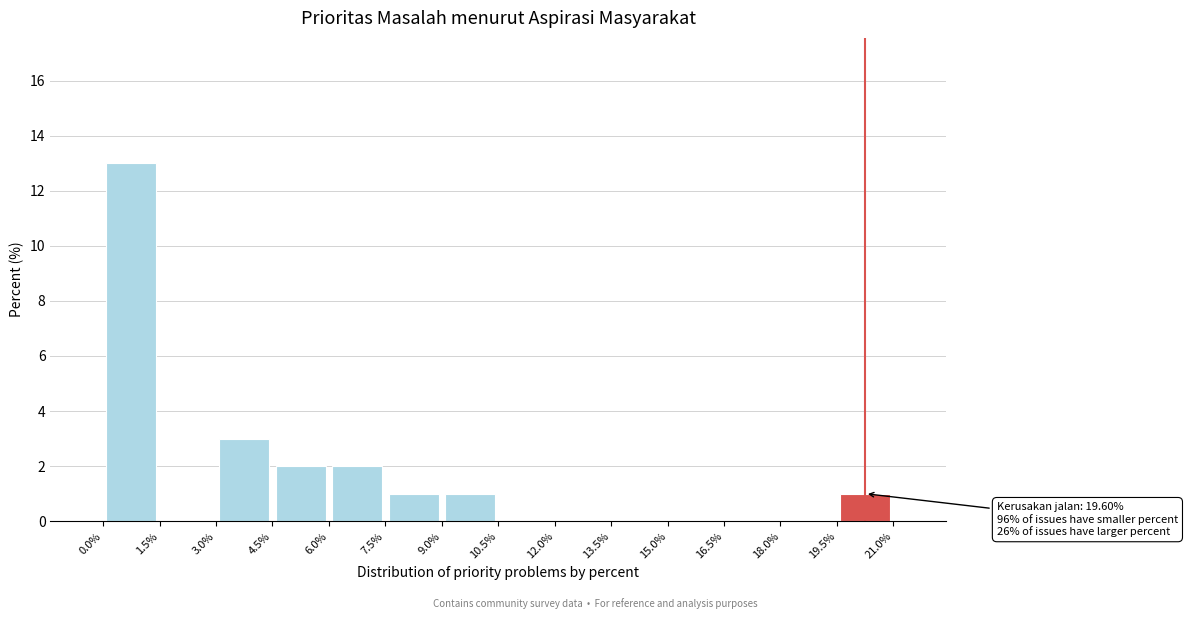

Over which range of the x-axis is the bar tallest?

0.0% to 1.5%